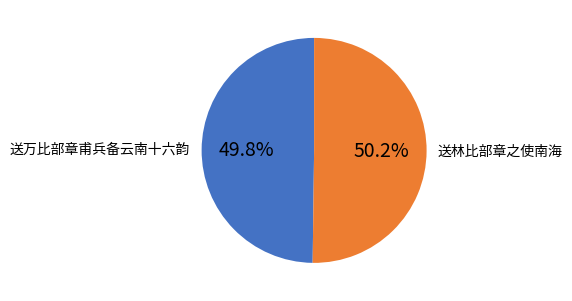

What is the ratio of the value at 送万比部章甫兵备云南十六韵 to the value at 送林比部章之使南海?

1.0